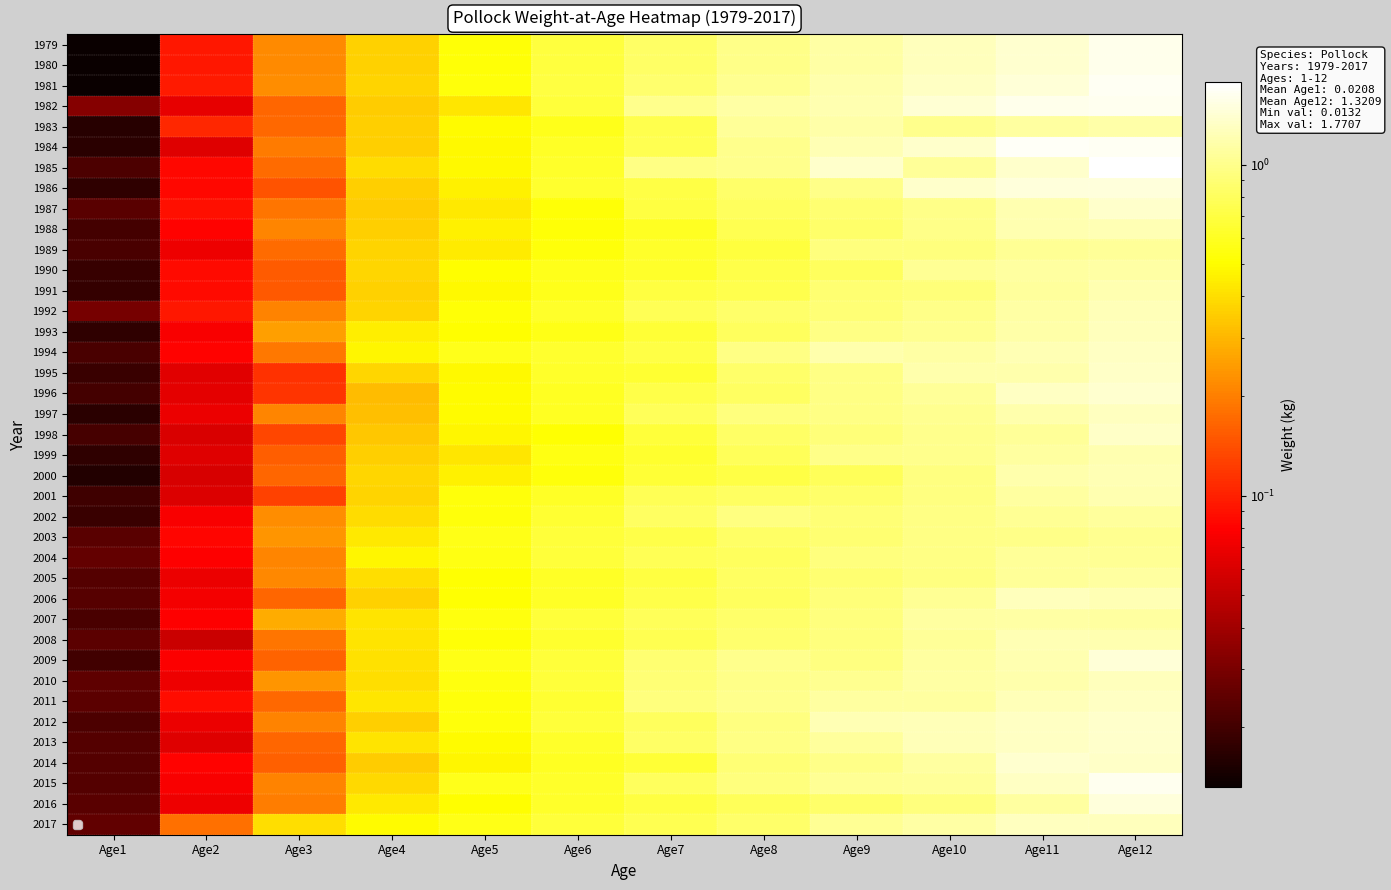

What is the total value across all series at Age5?

19.8